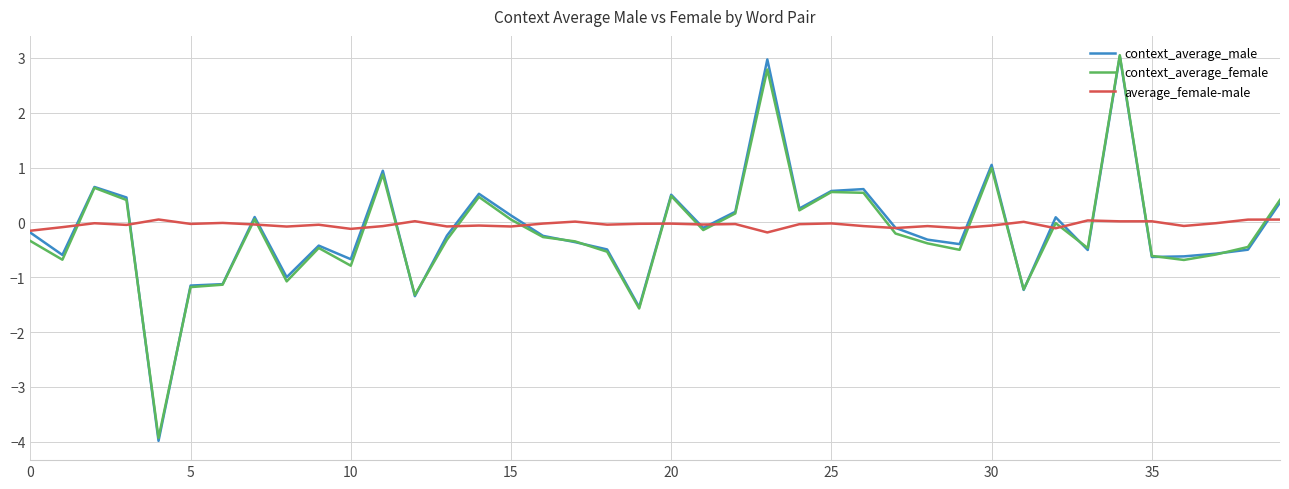

How many intersections are there between context_average_female and average_female-male?

19